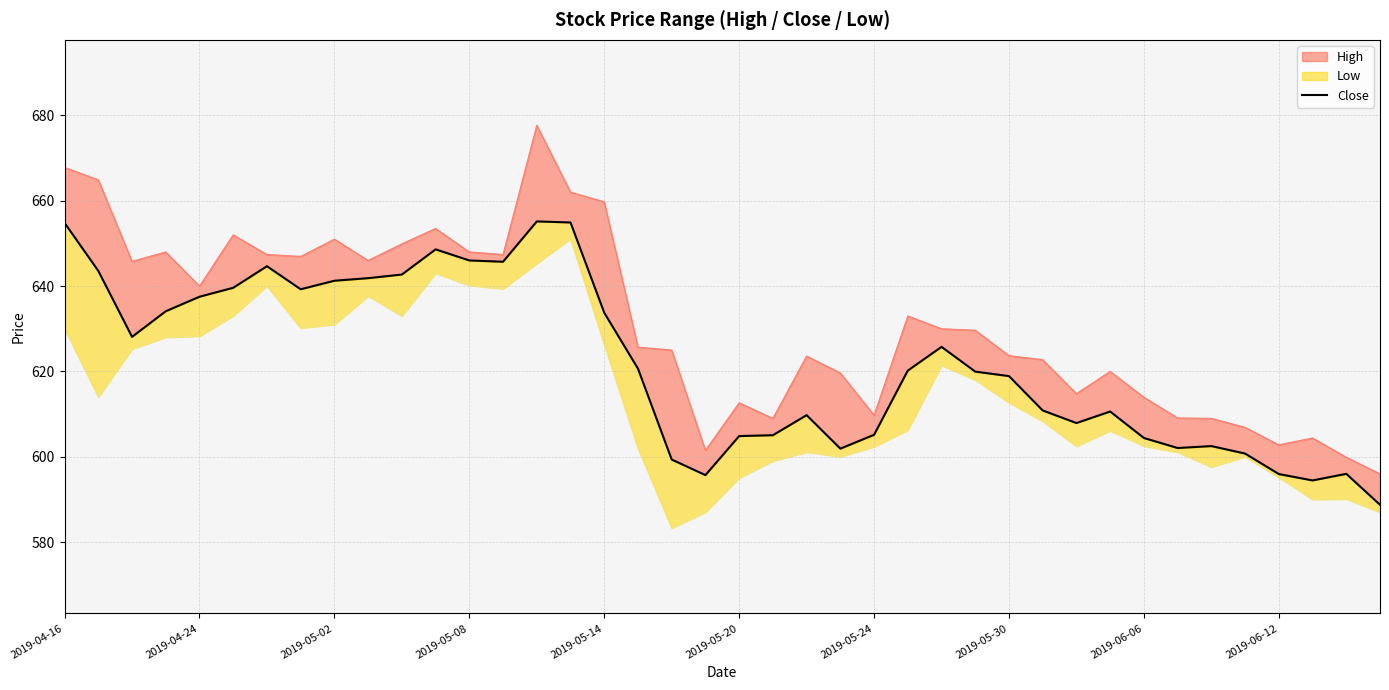

What is the label of the 25th point from the left?

2019-05-24